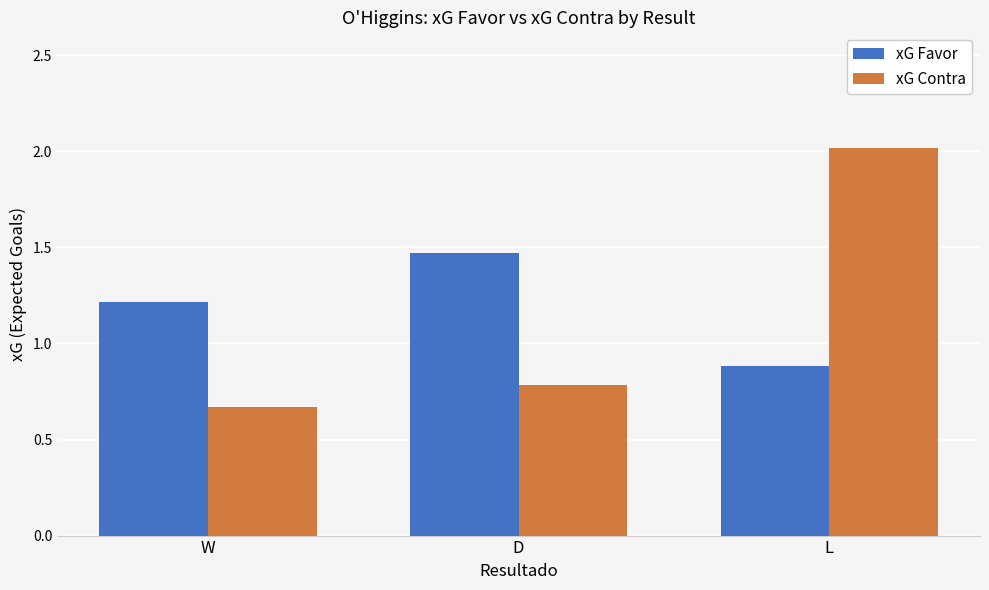

Between W and L, which series saw the biggest shift?

xG Contra